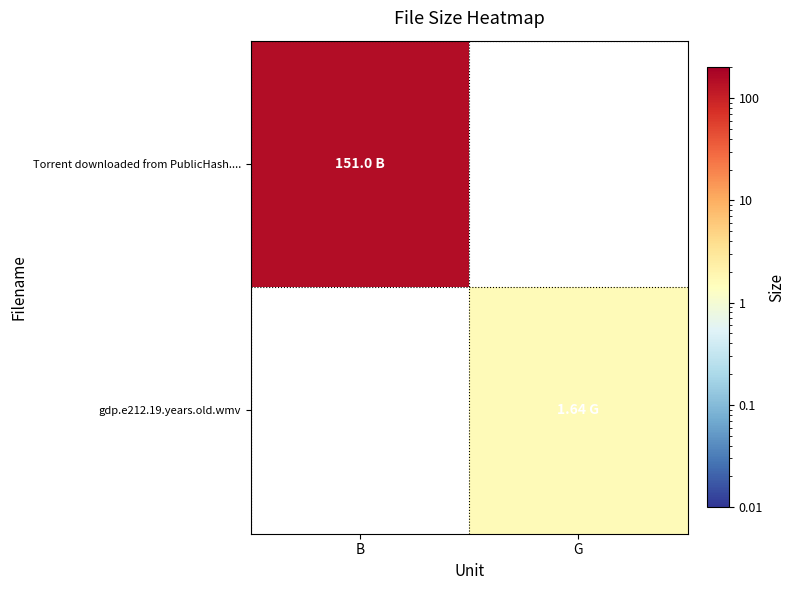

Which series has the largest total across all categories?

Torrent downloaded from PublicHash....